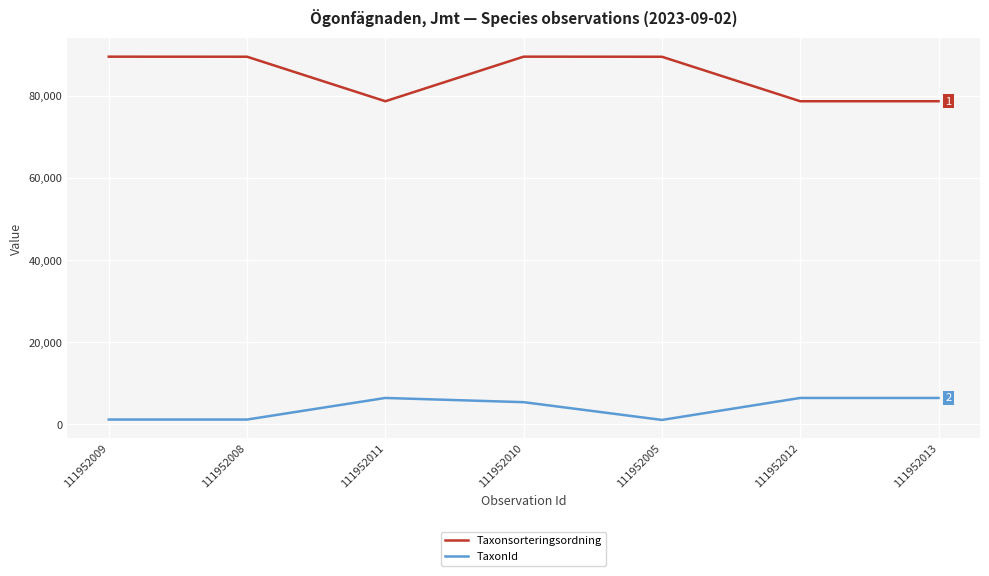

Which series has the largest range (max minus min)?

Taxonsorteringsordning